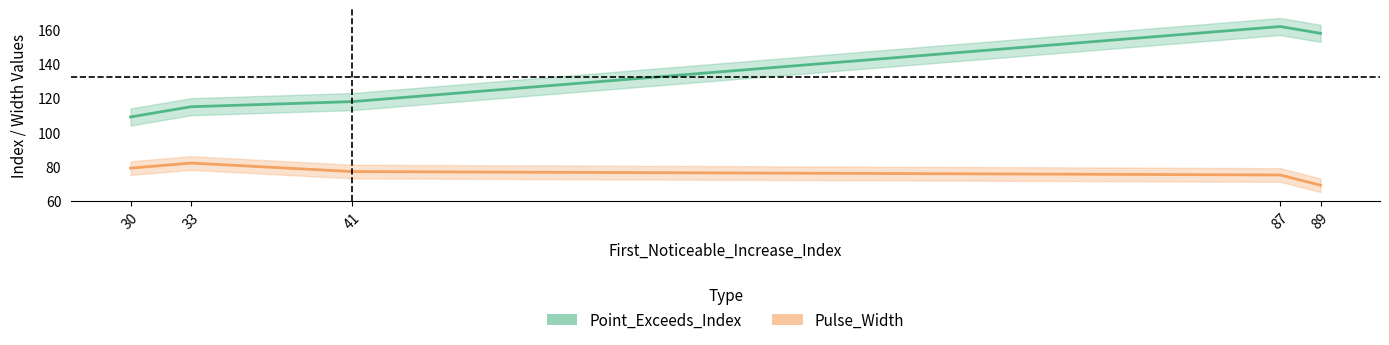

True or false: Point_Exceeds_Index and Pulse_Width intersect in this chart.

False